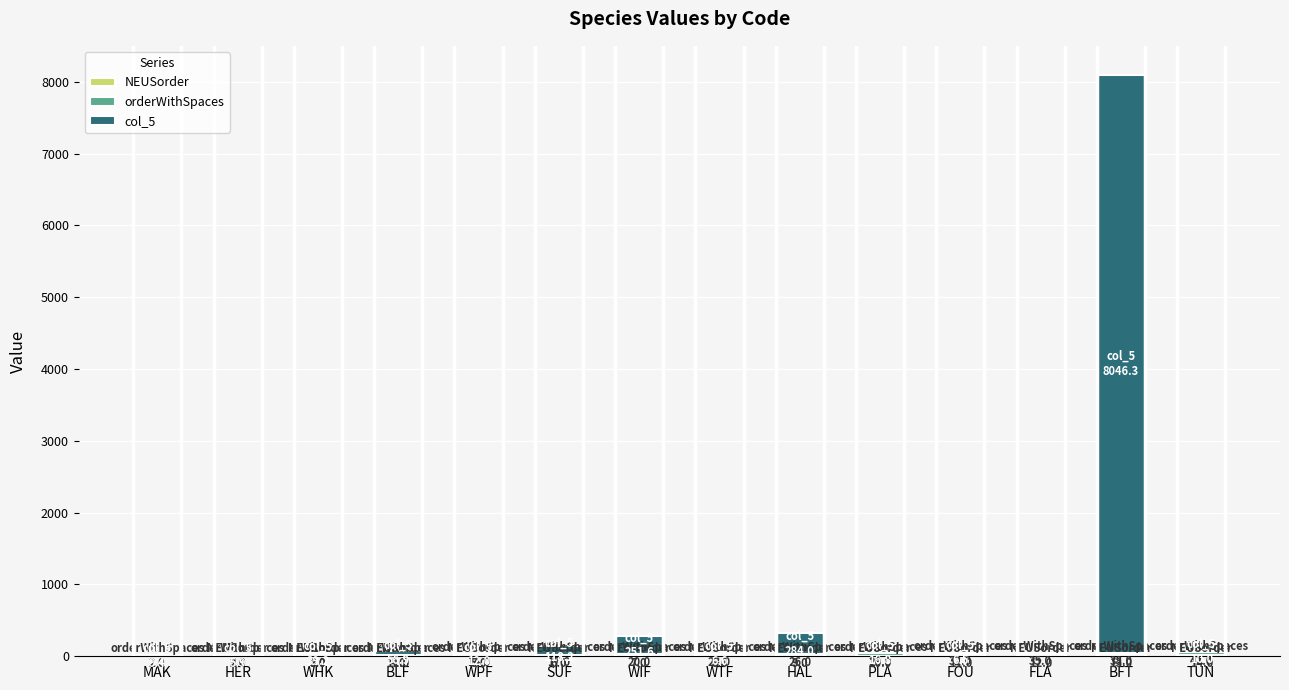

At which category is the sum across all series the highest?

BFT